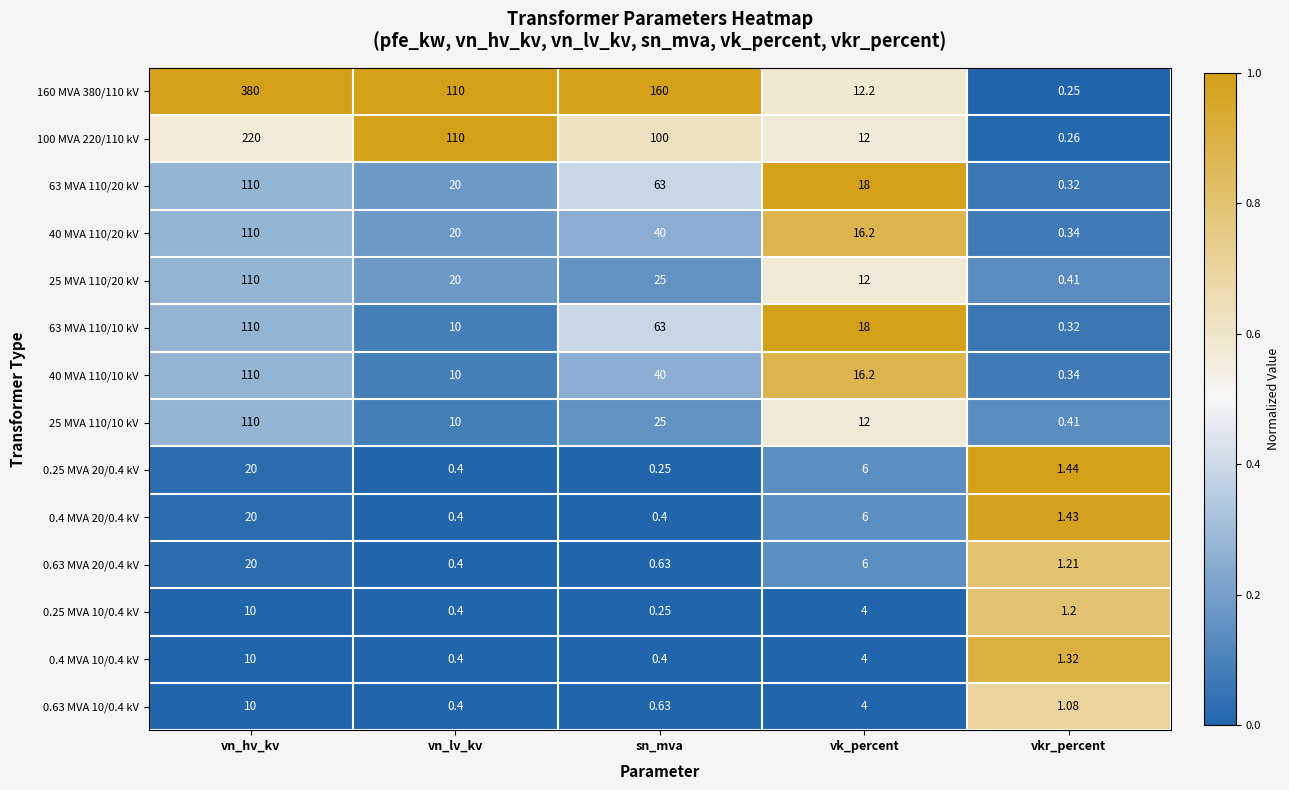

At which category is the sum across all series the highest?

vn_hv_kv